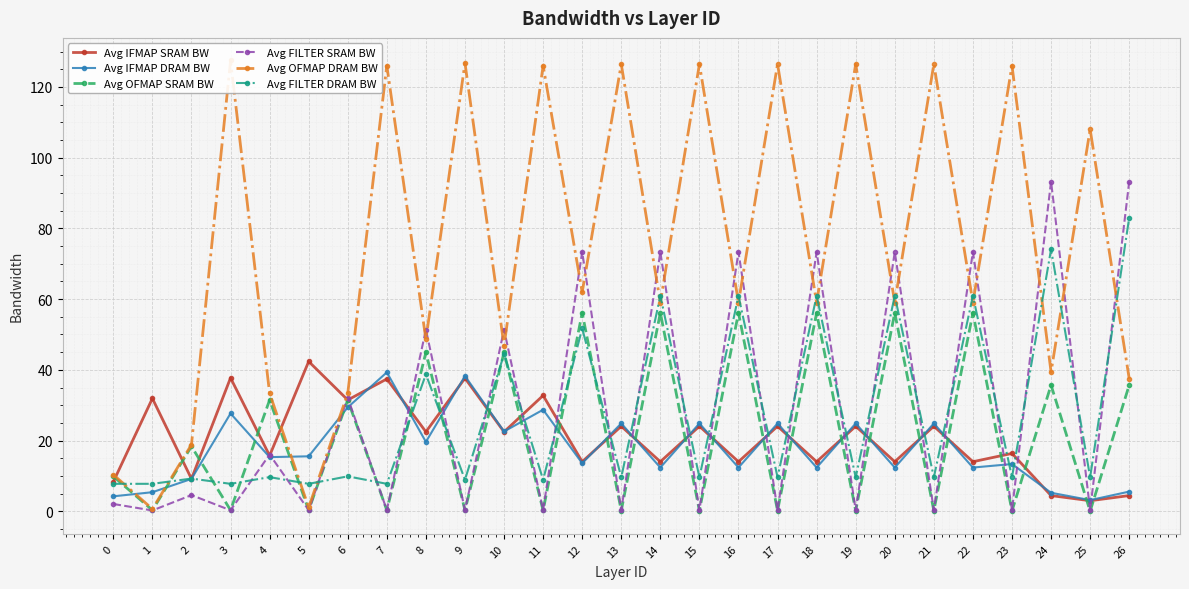

Is this an area chart (filled region under the line)?

No